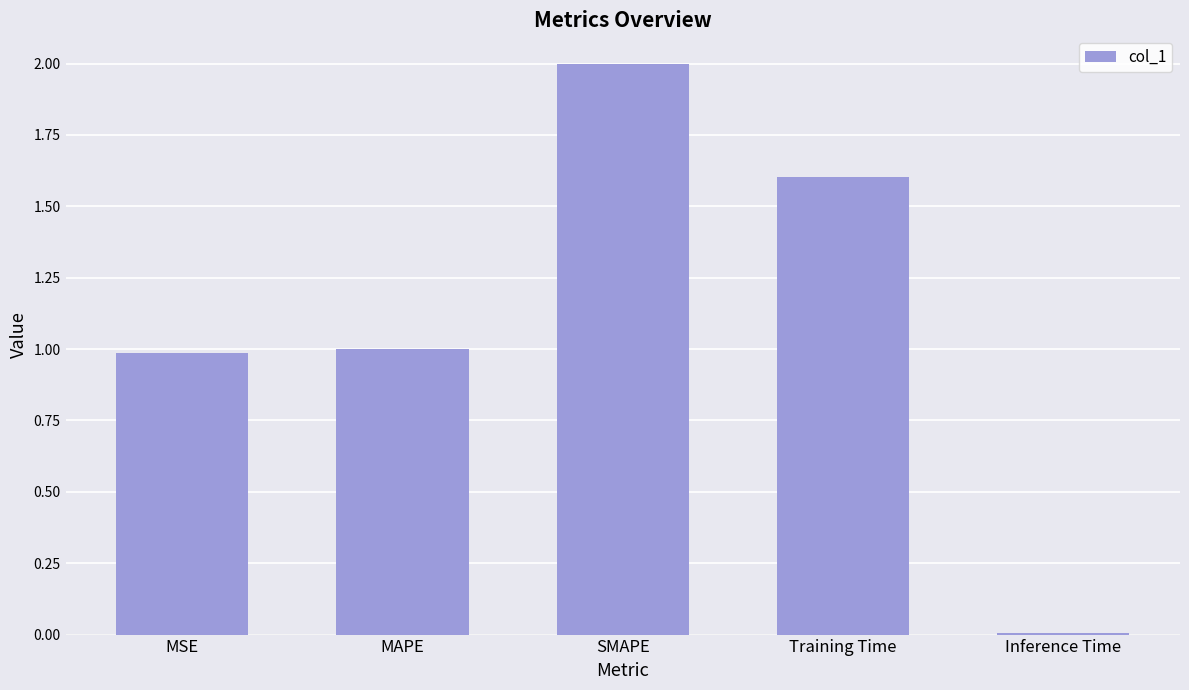

What is the change in value from MSE to SMAPE?

+1.0